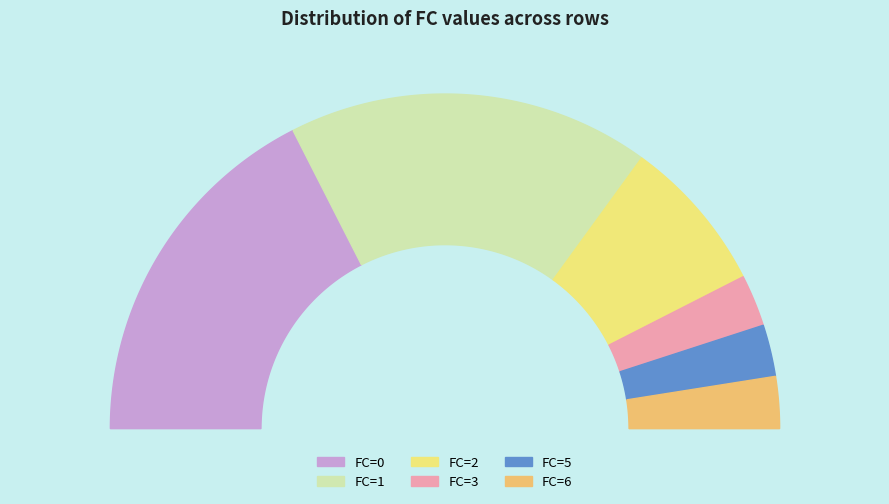

Does any single category account for the majority?

No